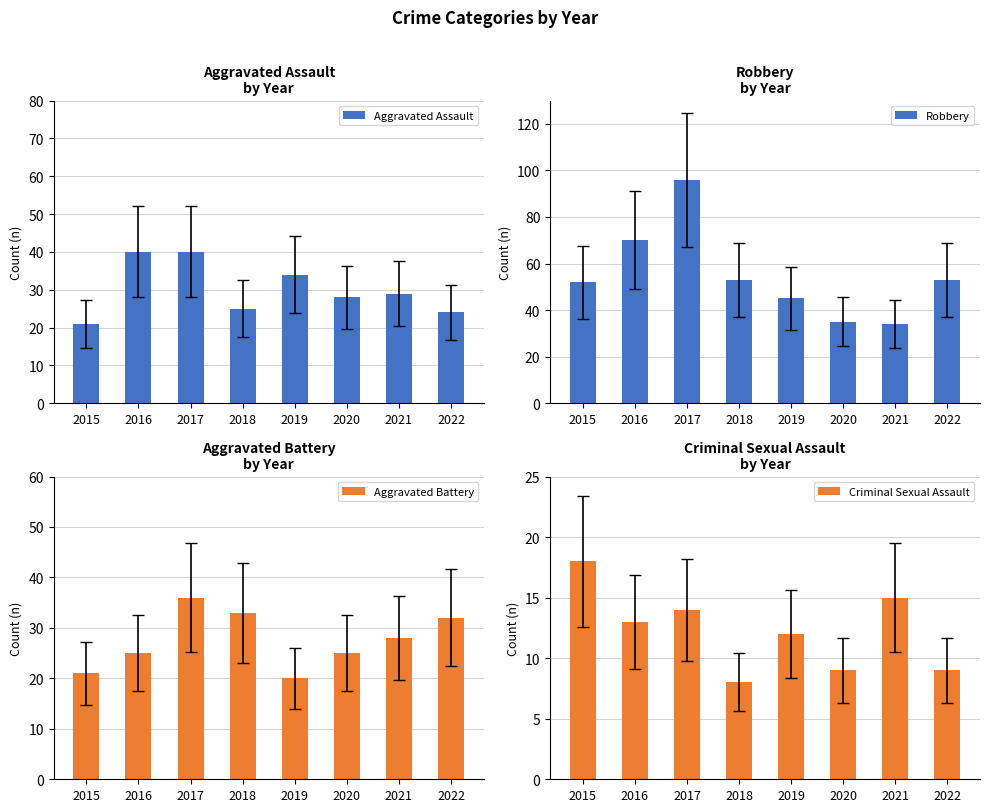

Which category has the lowest value in the Aggravated Assault series?

2015